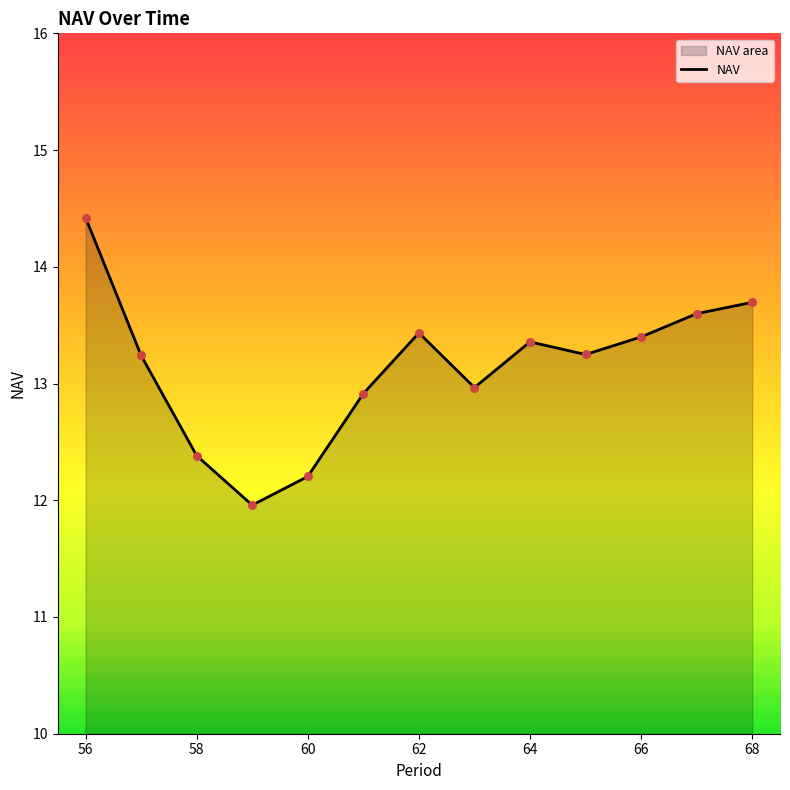

Which has a higher value, 58 or 60?

58